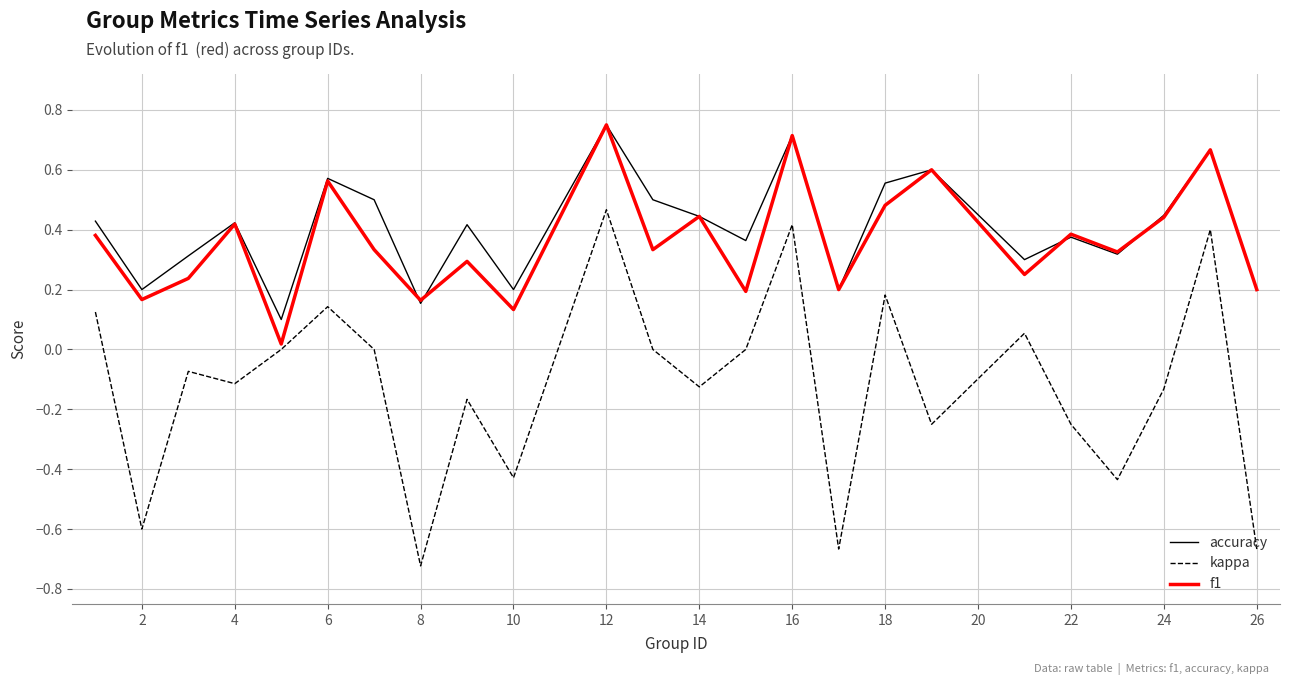

What are all the series names shown in the legend?

accuracy, kappa, f1